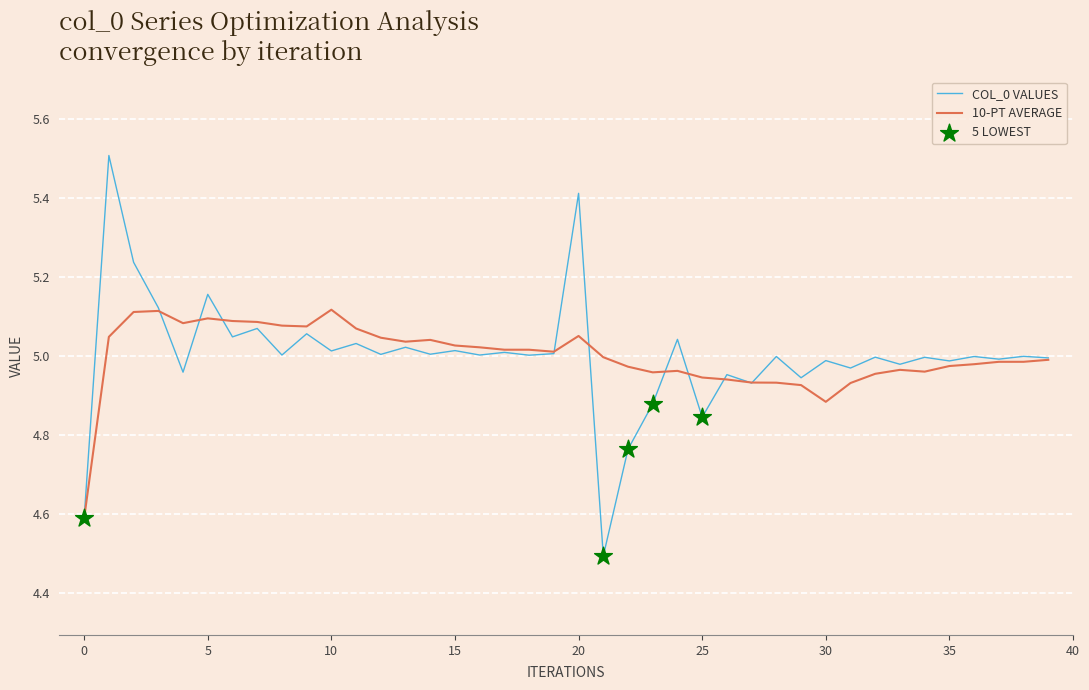

Which series has the widest spread of values?

COL_0 VALUES